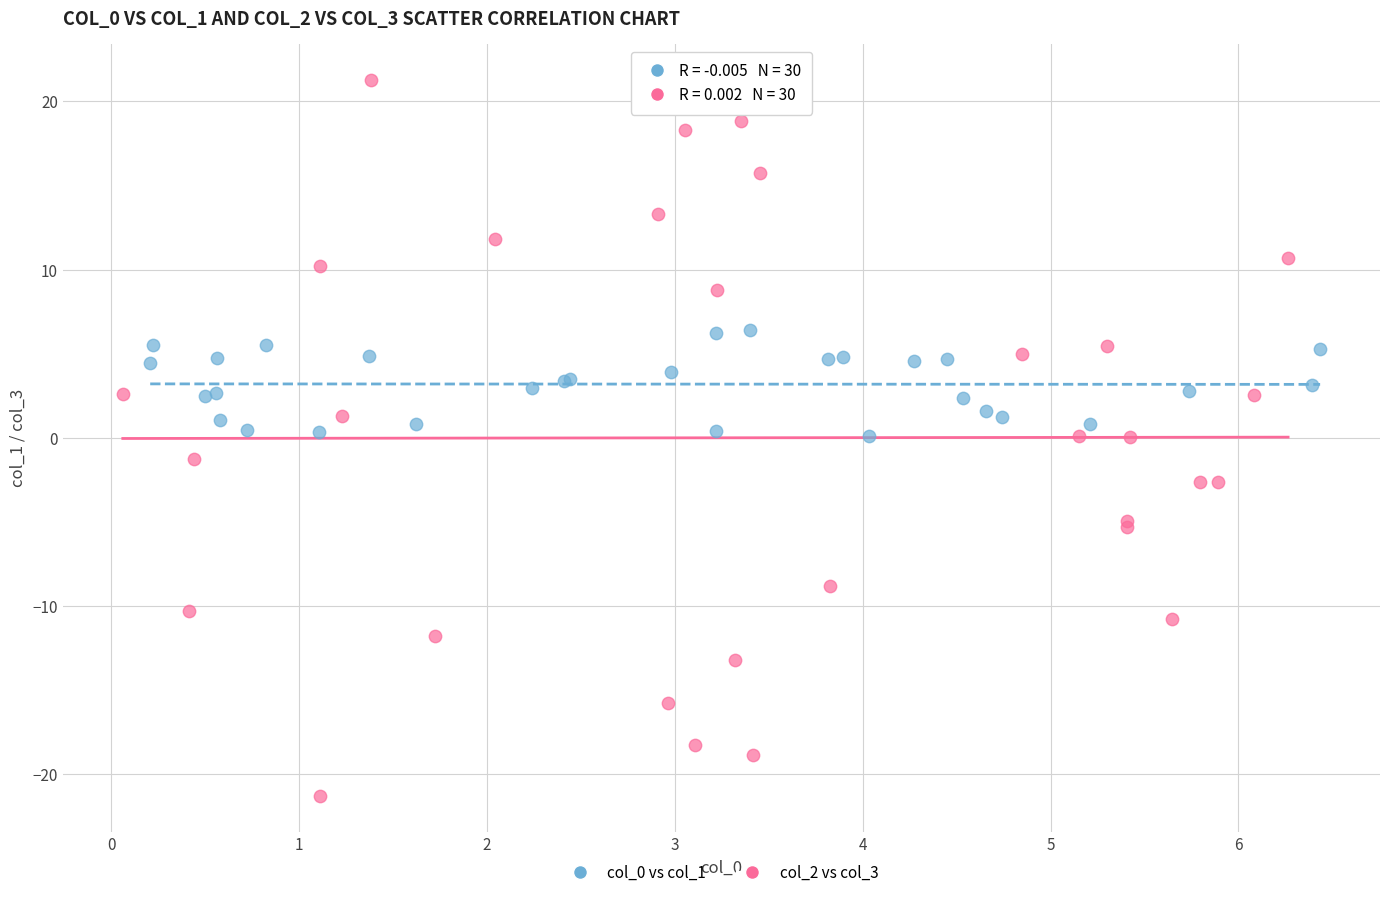

Which series has the largest Y range (max minus min)?

col_2 vs col_3